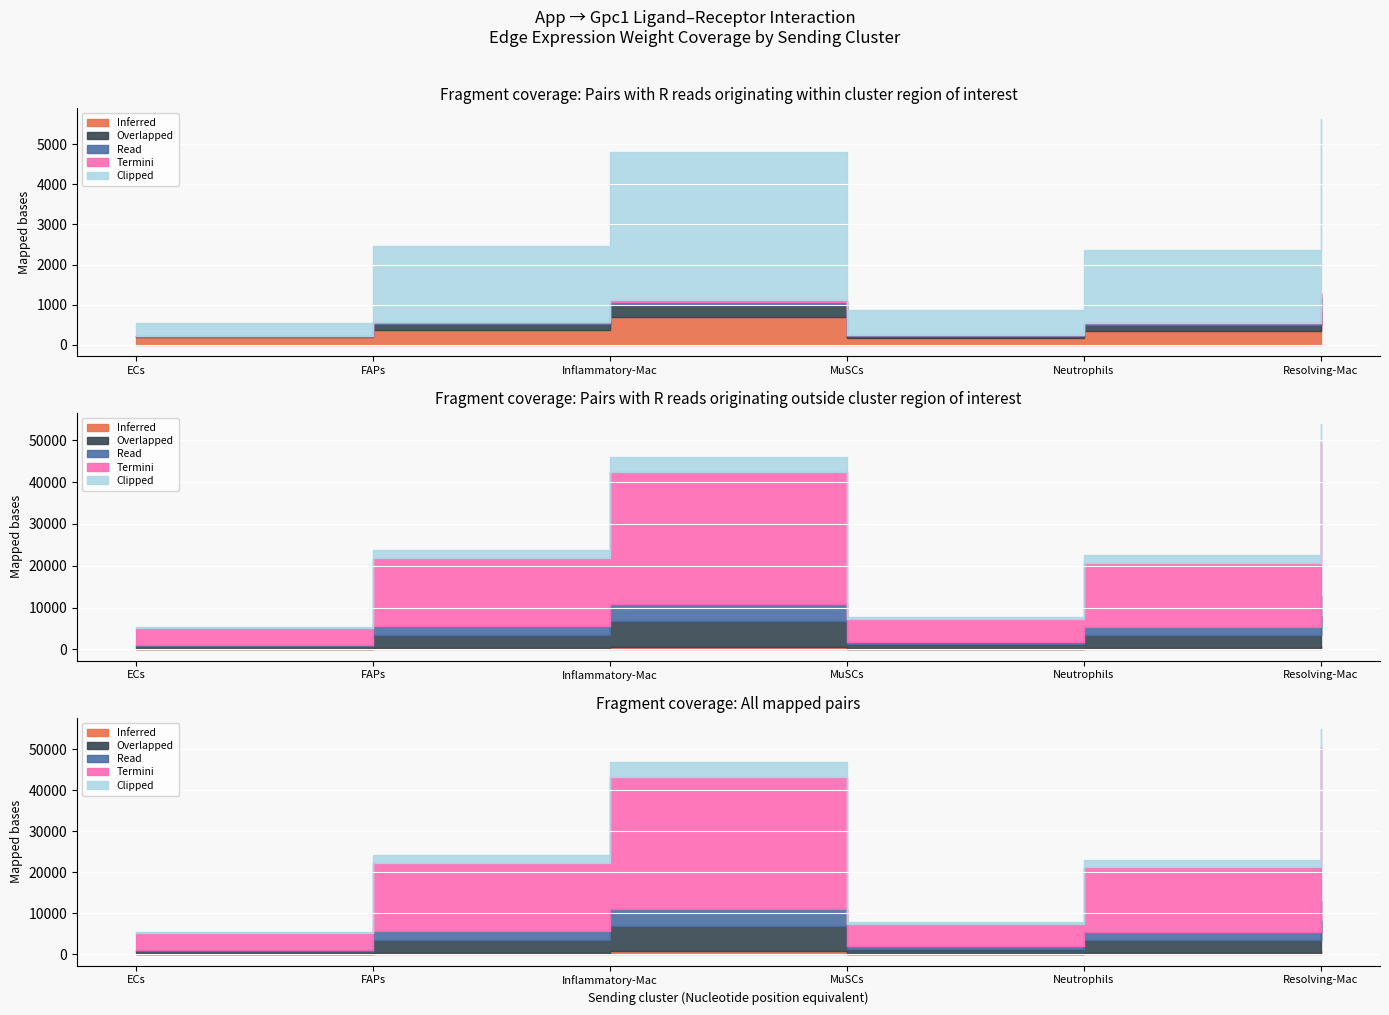

Which category has the highest value across all series?

Resolving-Mac